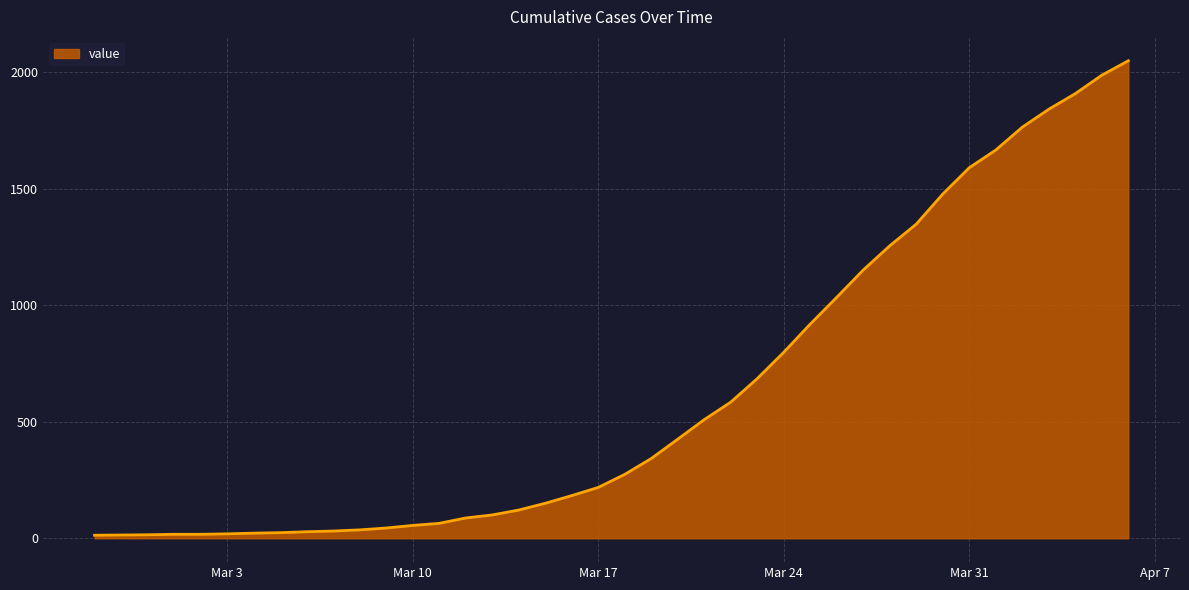

How many lines are shown in the chart?

1